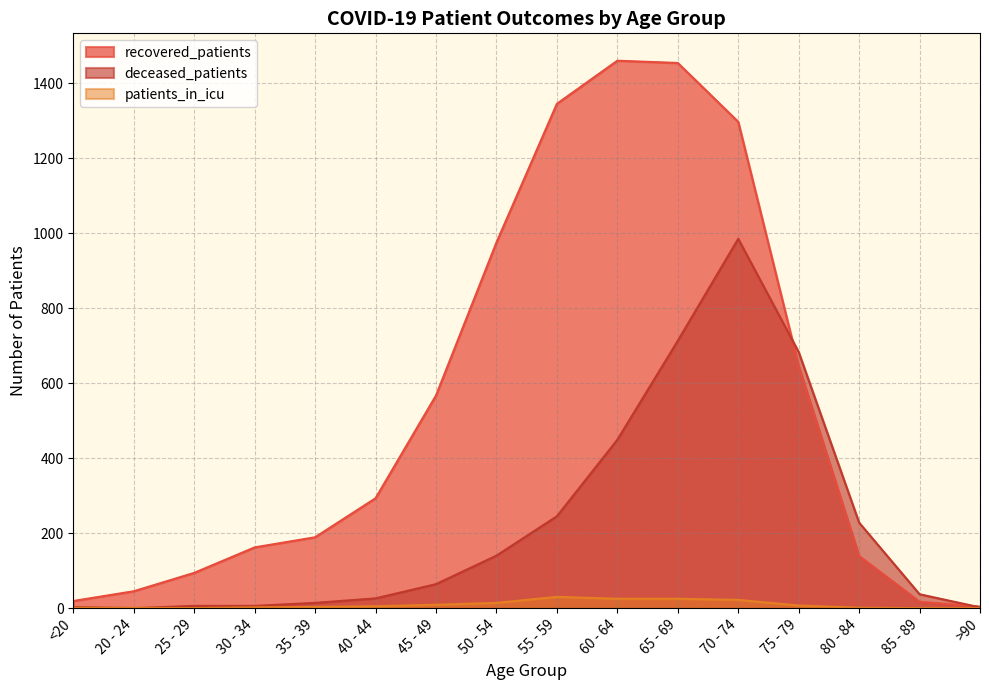

After their last crossing, which series has the higher values: recovered_patients or deceased_patients?

recovered_patients